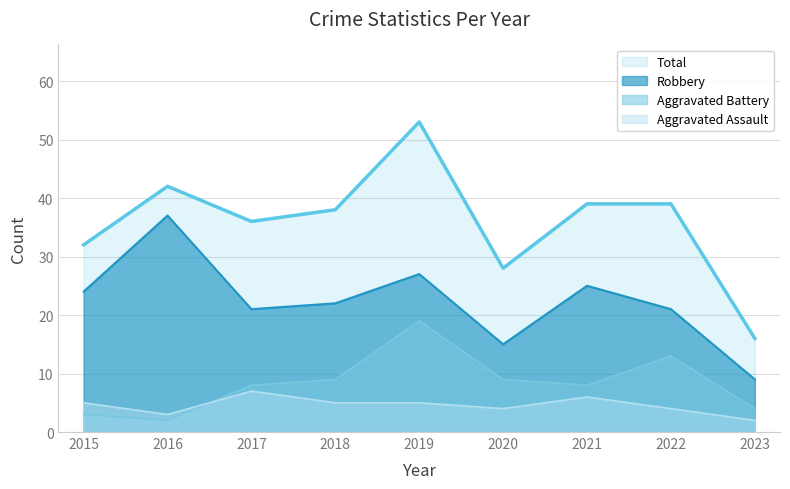

The Total series shows 47 at 2015. True or false?

False